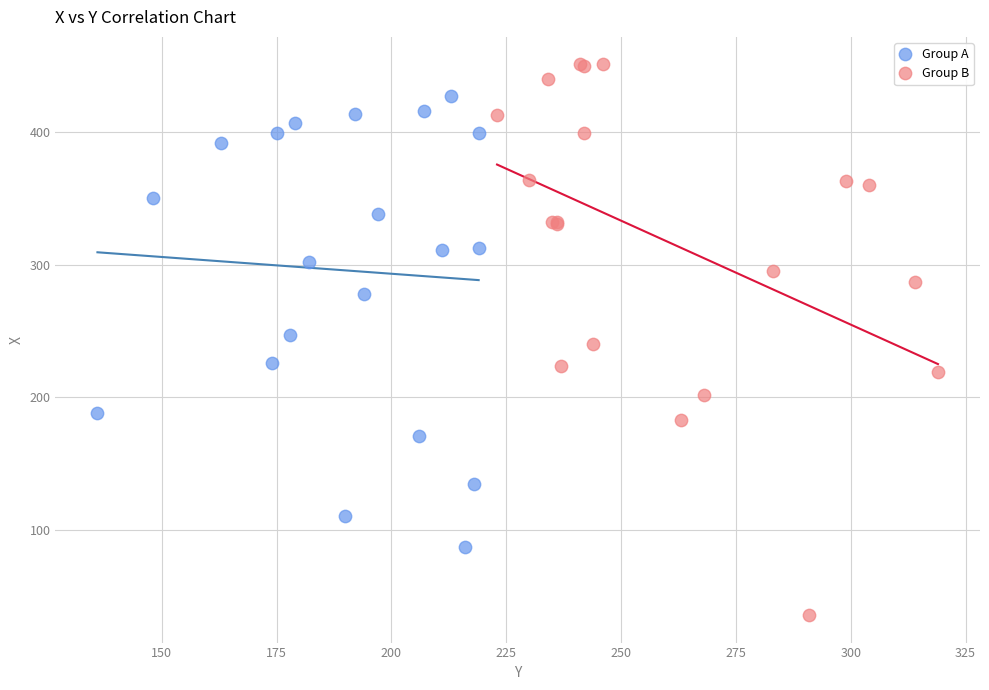

What are all the series names shown in the legend?

Group A, Group B